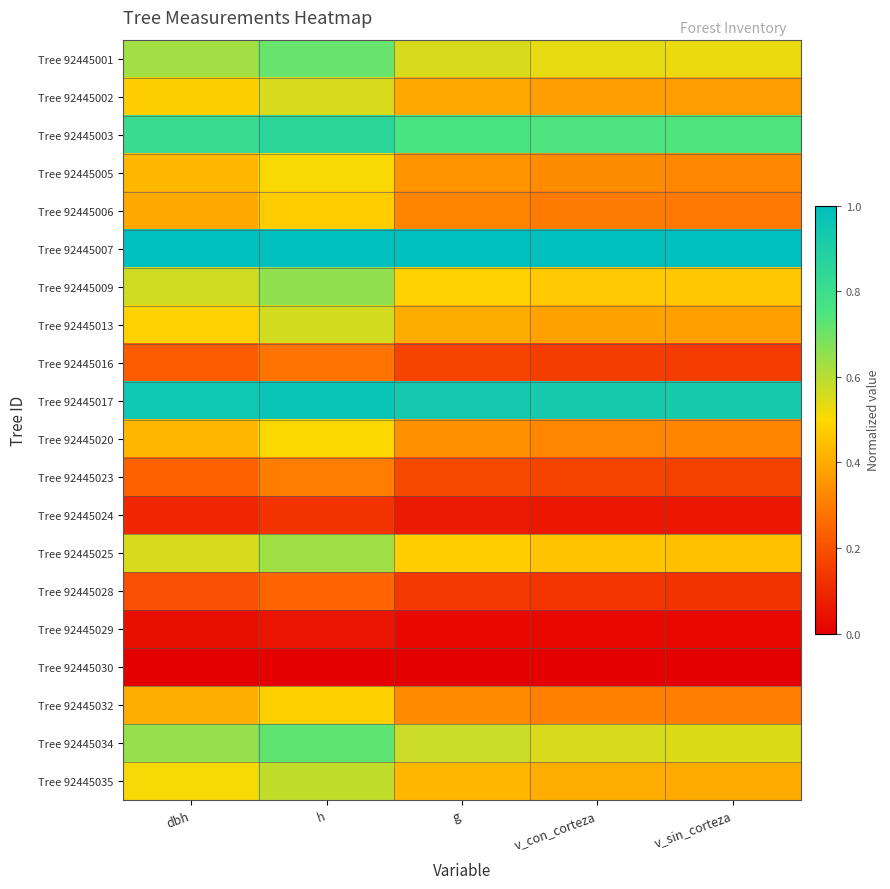

Which has a higher value, dbh or g?

dbh